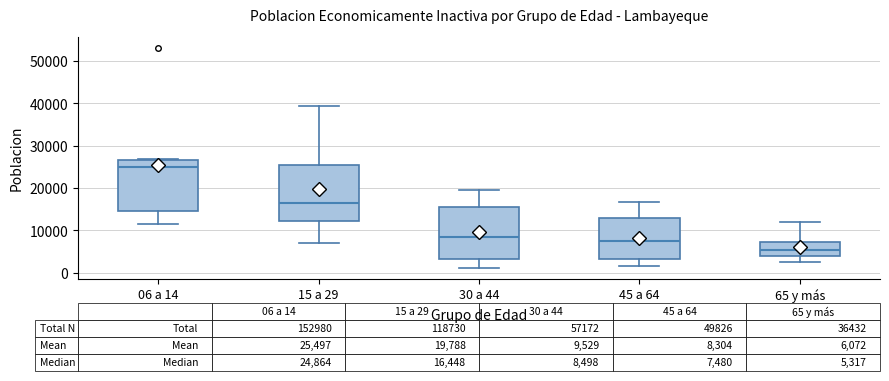

Which box's median line is the highest?

06 a 14